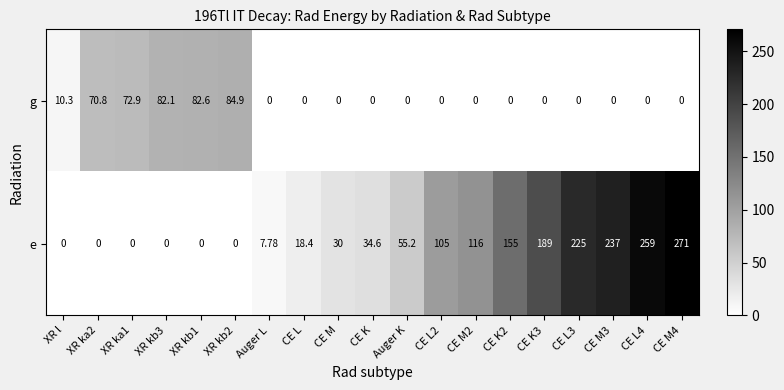

At how many categories does at least one series exceed 146?

6